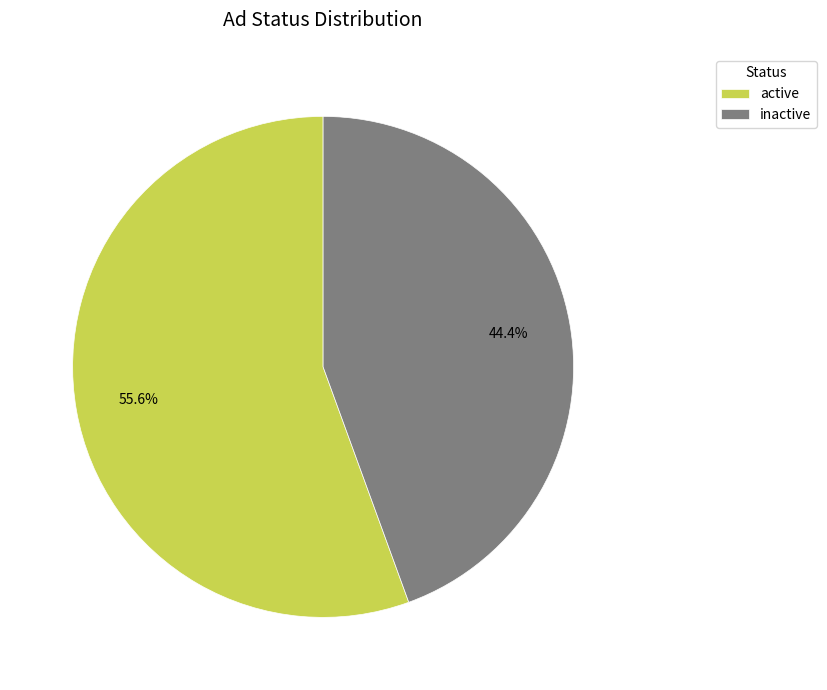

Does inactive represent more than half of the total?

No